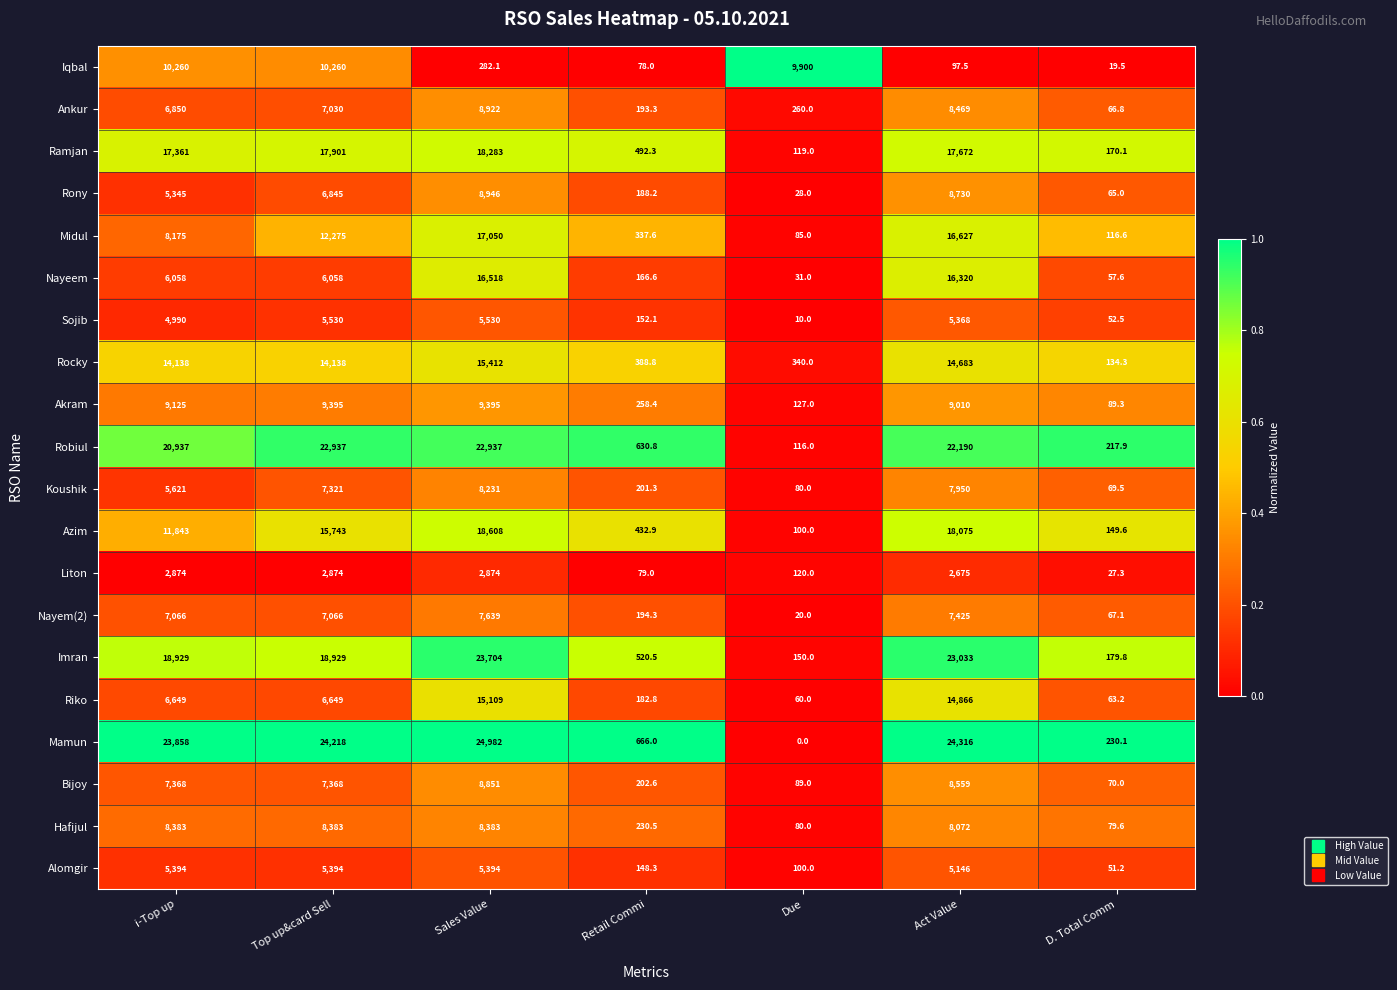

At how many categories does at least one series exceed 2428?

5